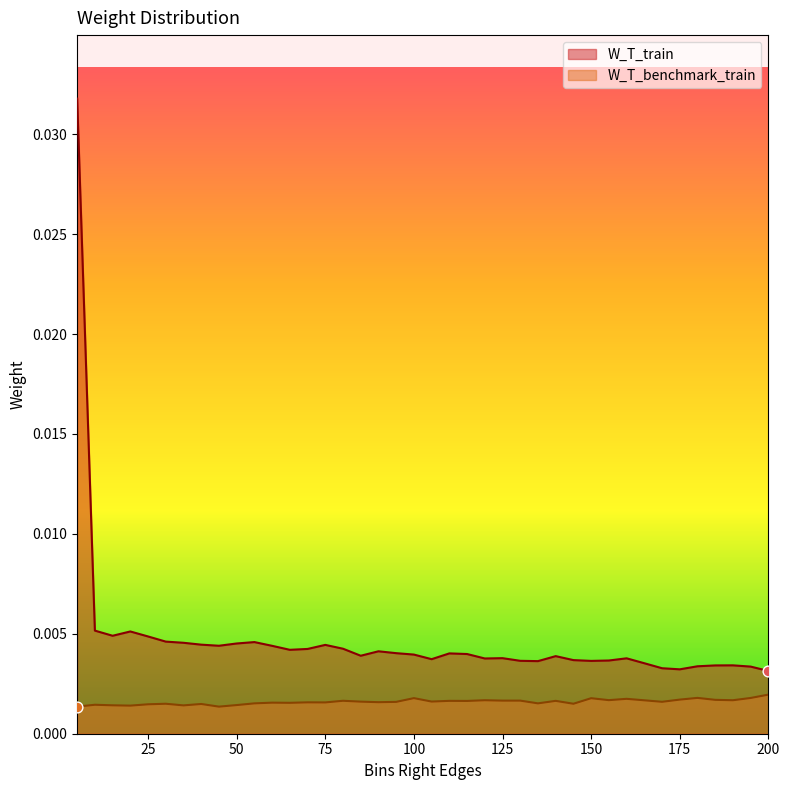

What are all the series names shown in the legend?

W_T_train, W_T_benchmark_train